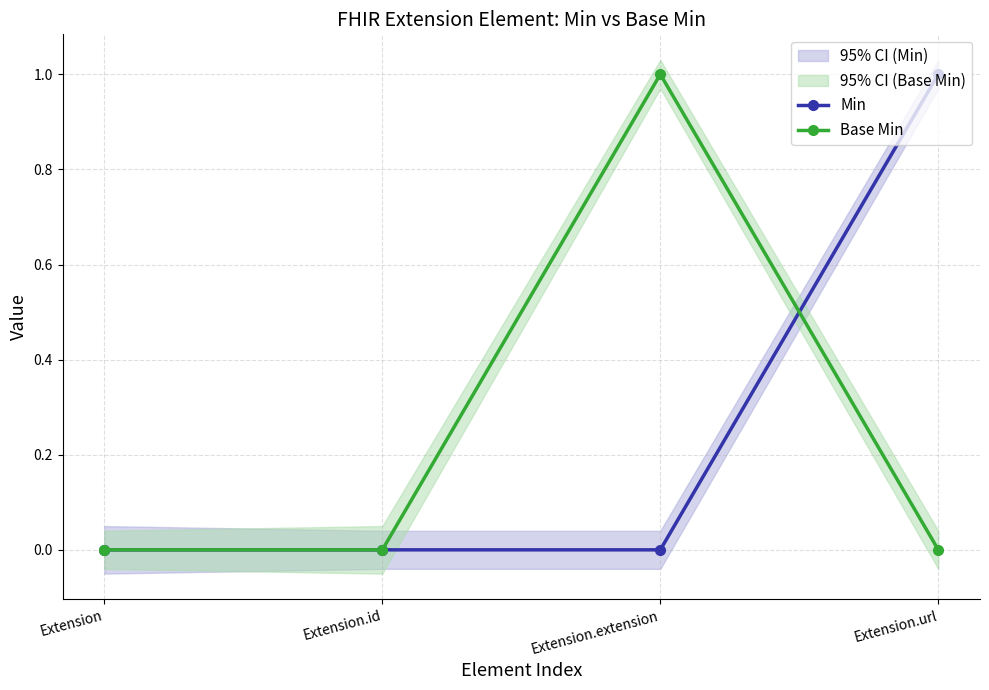

What is the label of the 2nd point from the left?

Extension.id